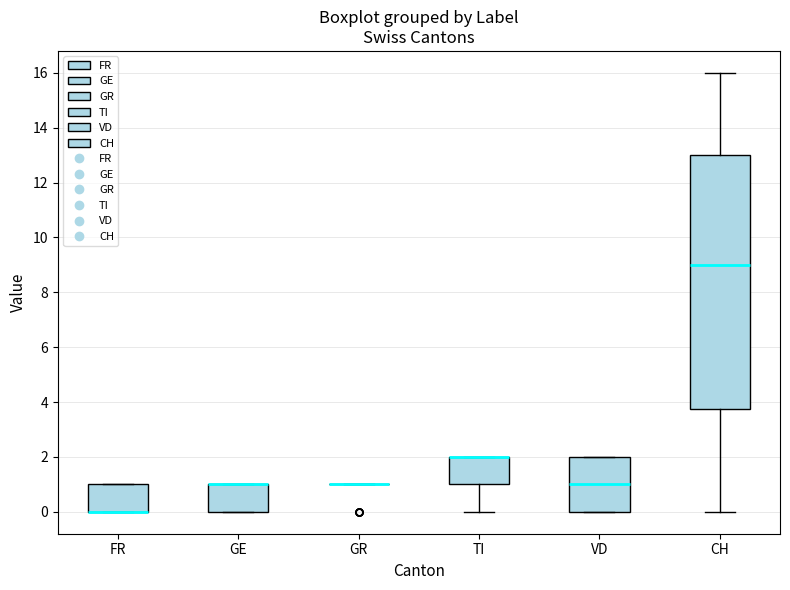

Reading left to right, read every box against the y-axis: the position of its median line, the range the box covers, and the ends of its whiskers. The values are not printed on the chart, so give them approximately, as read against the axis.

FR: median 0.0 (drawn on the box's lower edge), box 0.0 to 1.0, whiskers 0.0 to 1.0
GE: median 1.0 (drawn on the box's upper edge), box 0.0 to 1.0, whiskers 0.0 to 1.0
GR: box collapsed to a line at 1.0, whiskers 1.0 to 1.0
TI: median 2.0 (drawn on the box's upper edge), box 1.0 to 2.0, whiskers 0.0 to 2.0
VD: median 1.0, box 0.0 to 2.0, whiskers 0.0 to 2.0
CH: median 9.0, box 3.8 to 13.0, whiskers 0.0 to 16.0